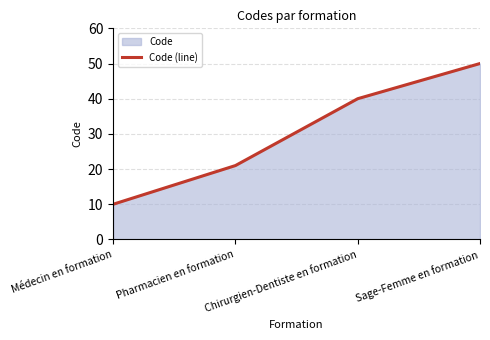

The value at Pharmacien en formation is 36. True or false?

False